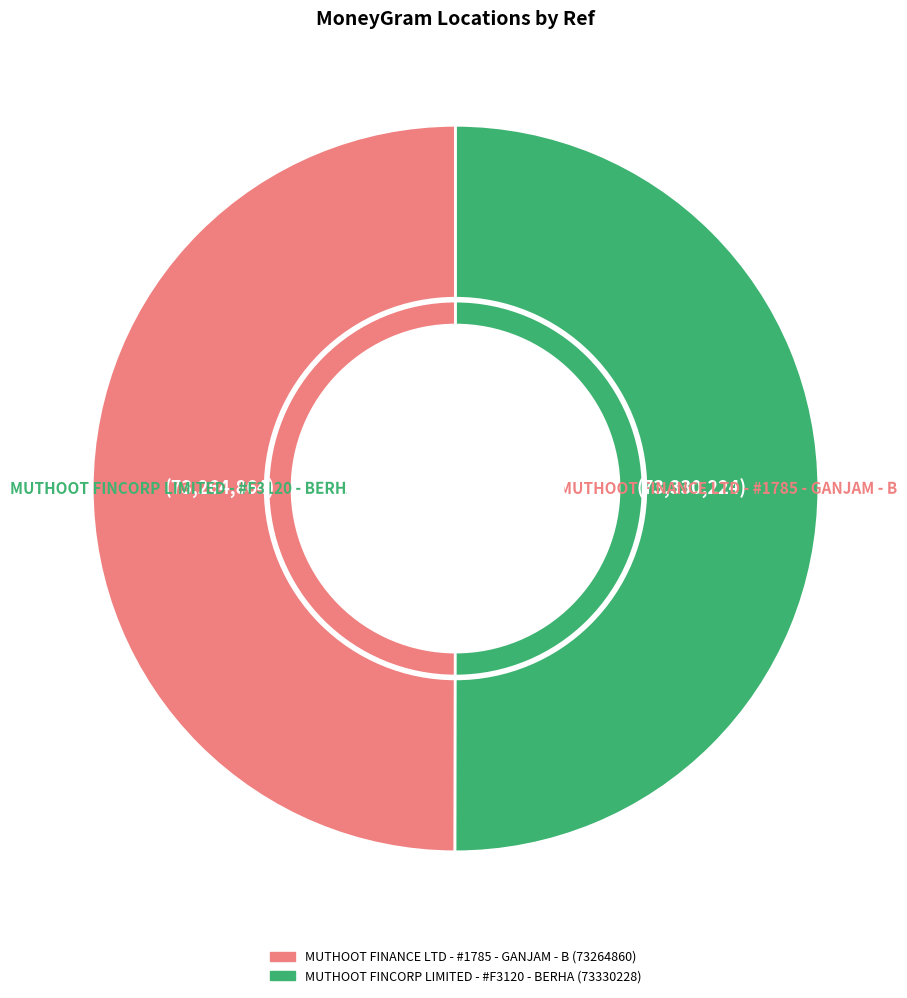

Do MUTHOOT FINANCE LTD - #1785 - GANJAM - B and MUTHOOT FINCORP LIMITED - #F3120 - BERHA together represent more than half of the pie?

Yes